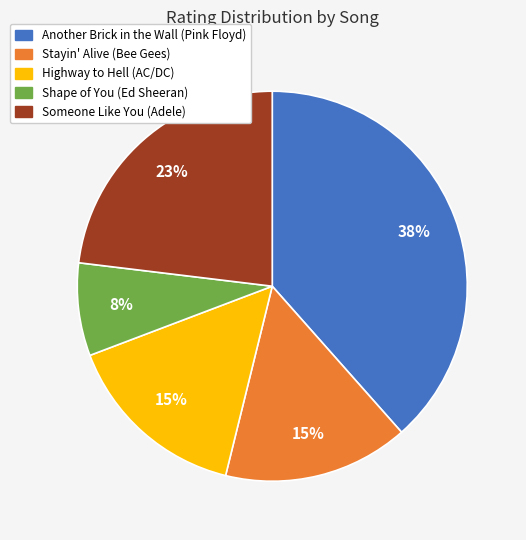

Is it true that Someone Like You (Adele) is 17% of the pie?

False